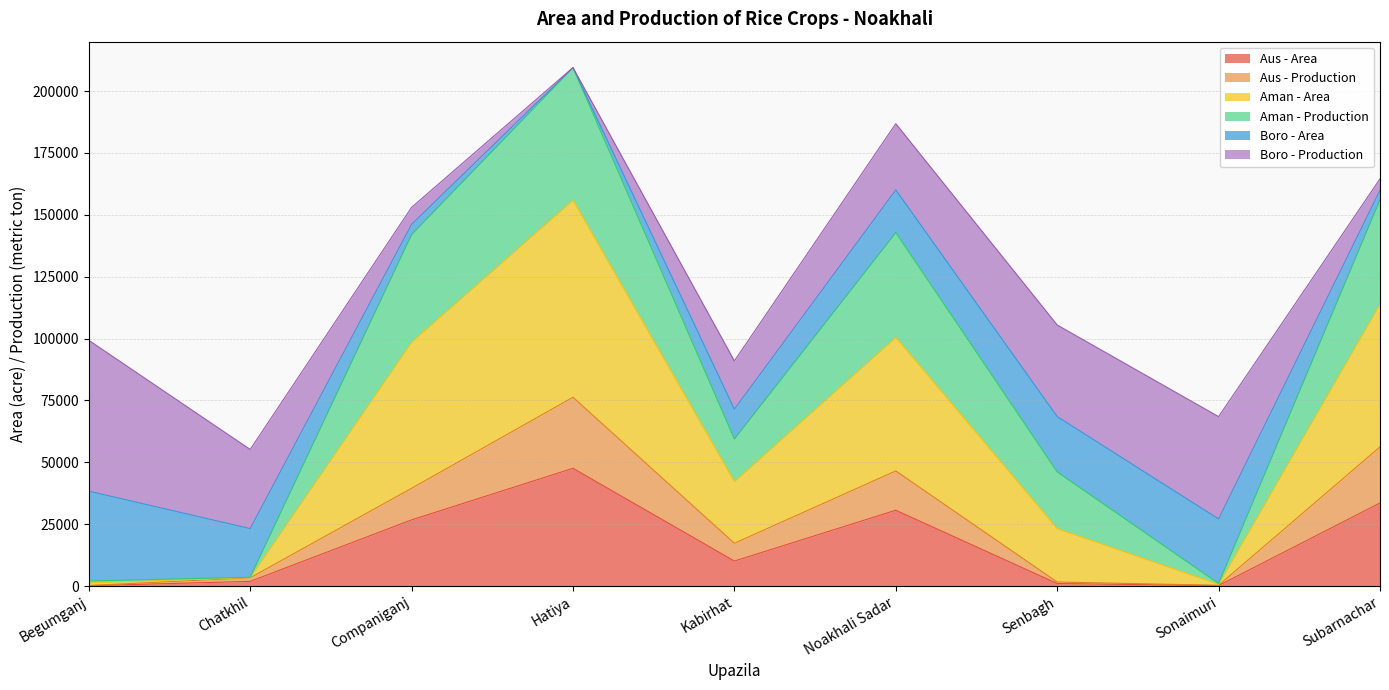

Where does the Aus - Area series first go above 10094?

Companiganj